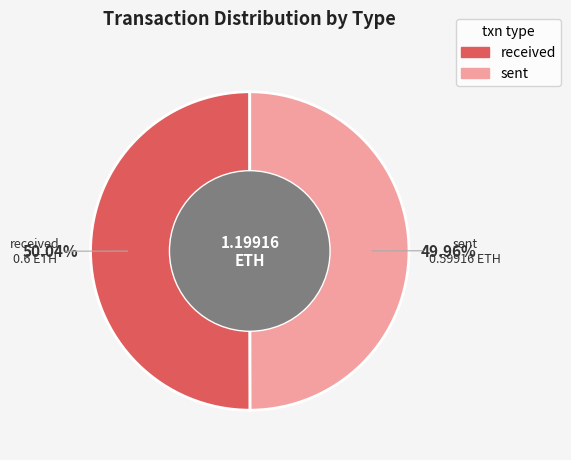

To the nearest percent, what is the combined percentage of received and sent?

100%